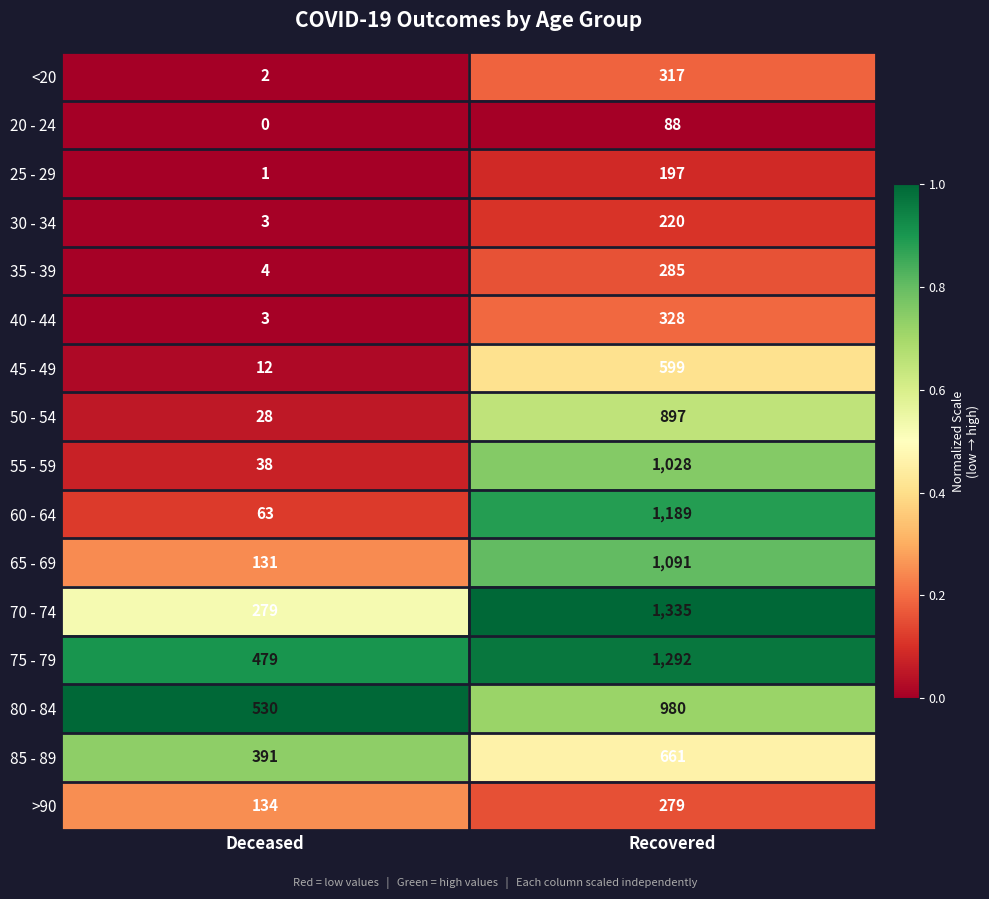

Read the 45 - 49 value at Deceased.

12